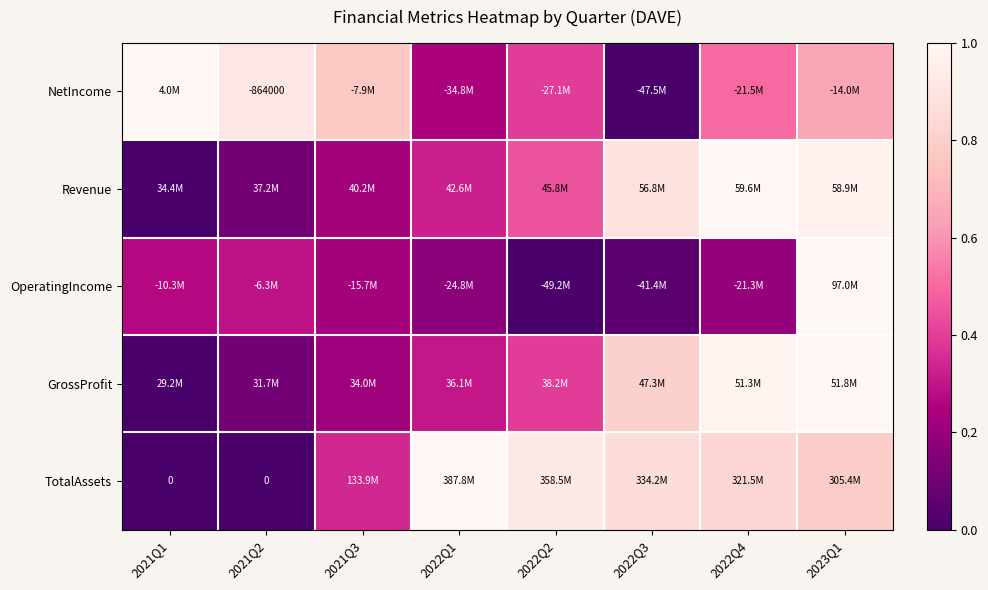

At which category is the sum across all series the highest?

2023Q1